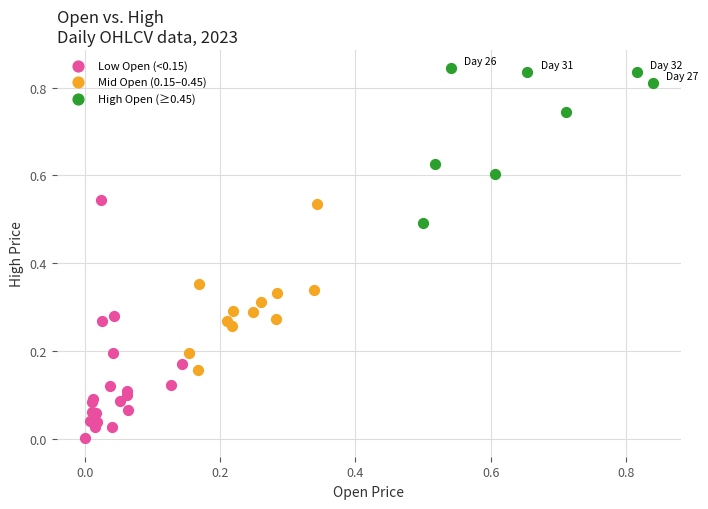

Which series reaches the minimum Y coordinate?

Low Open (<0.15)